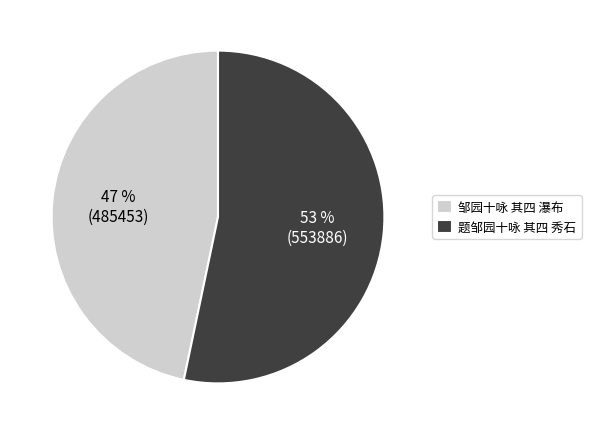

Between 邹园十咏 其四 瀑布 and 题邹园十咏 其四 秀石, which is larger?

题邹园十咏 其四 秀石